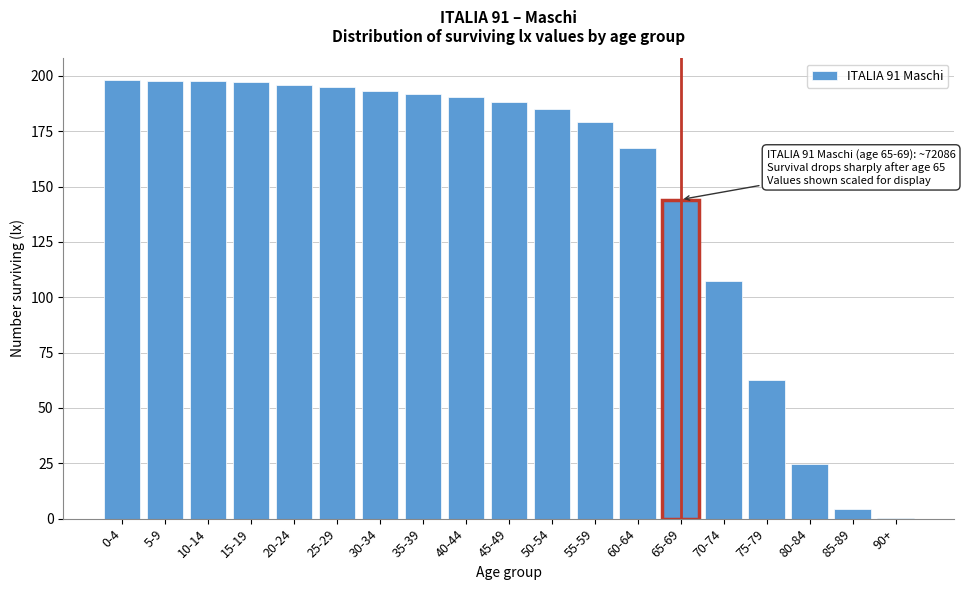

Where is the data nearest to the value 99?

70-74